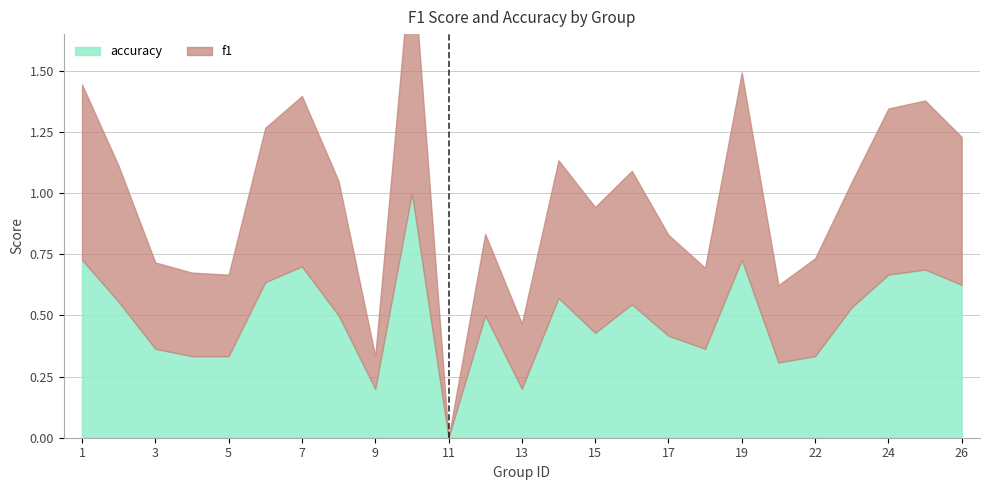

Which label corresponds to the largest value in the chart?

10